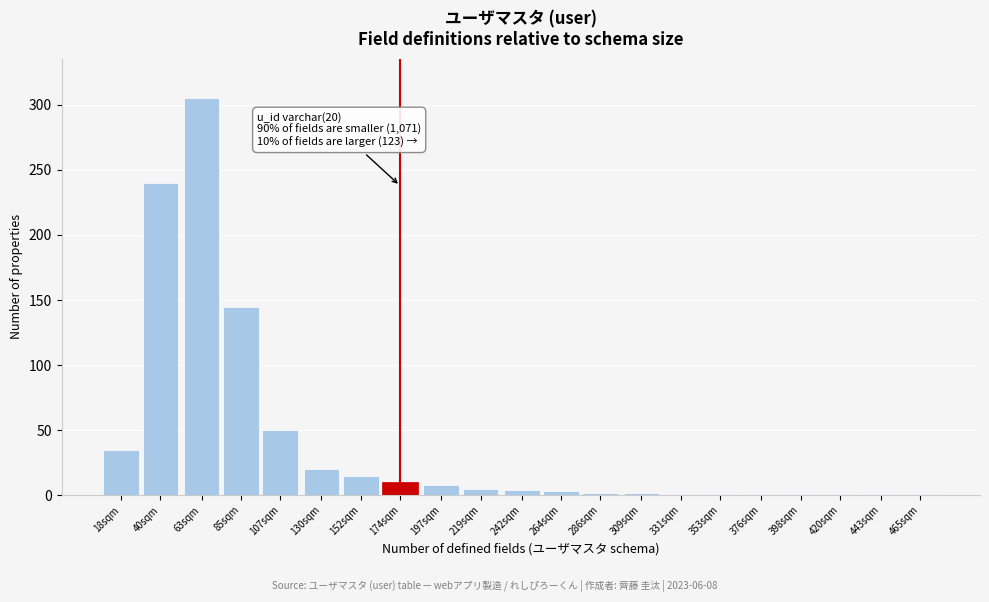

Is it true that the value at 152sqm is 15?

True